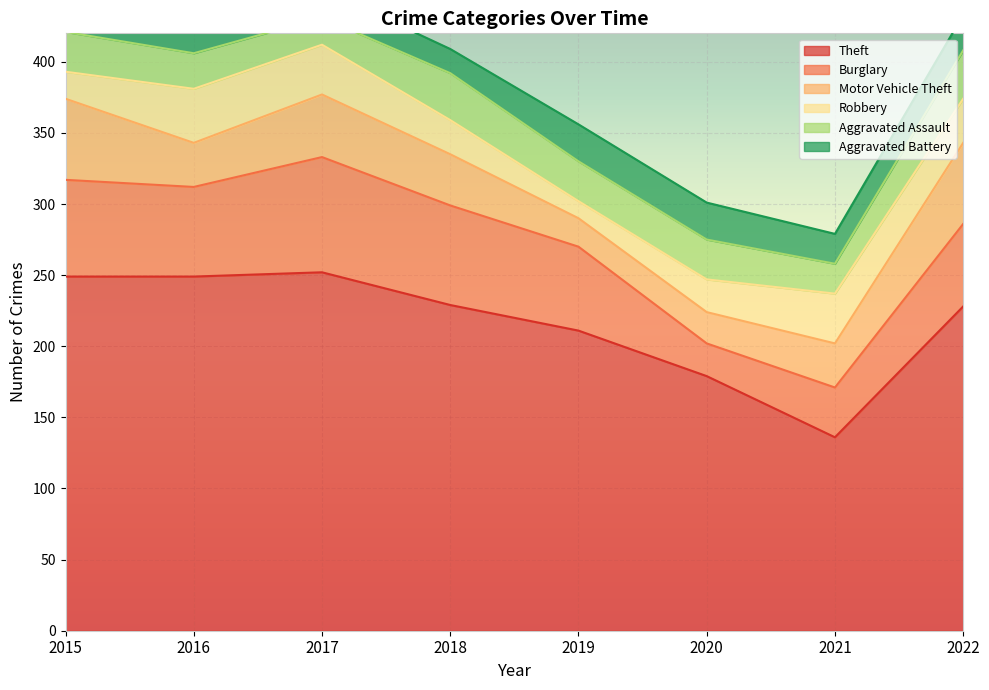

Reading left to right, what are all the values shown in this chart?

Theft: 249	249	252	229	211	179	136	228
Burglary: 68	63	81	70	59	23	35	58
Motor Vehicle Theft: 57	31	44	36	20	22	31	57
Robbery: 19	38	35	24	12	23	35	31
Aggravated Assault: 28	25	19	33	28	28	21	34
Aggravated Battery: 21	29	20	17	26	26	21	25